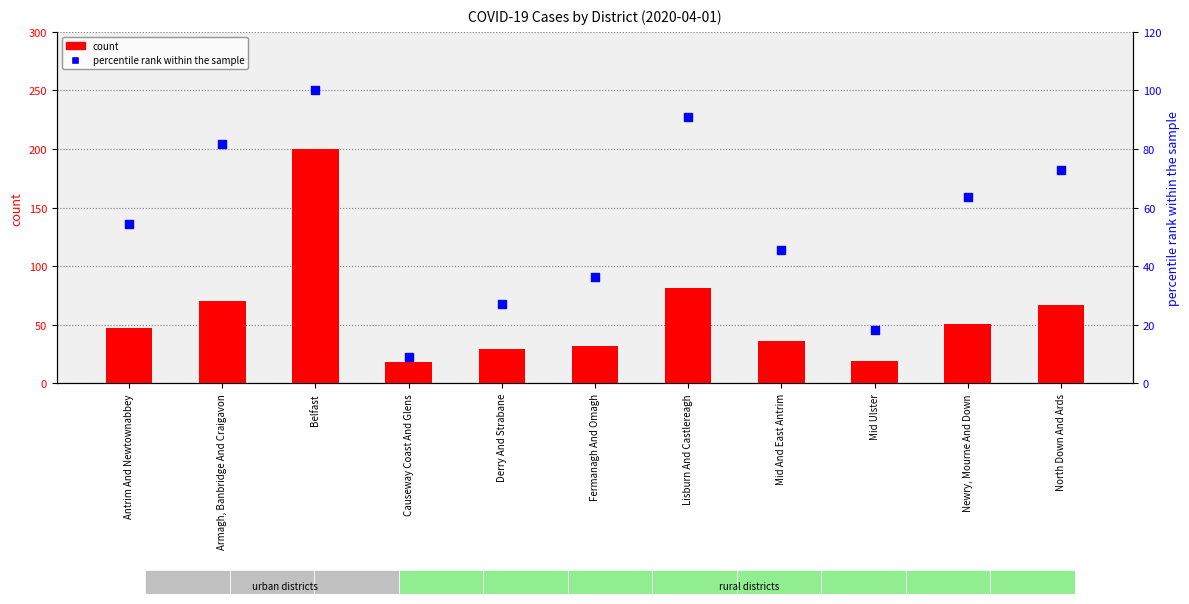

What is the total value across all series at Newry, Mourne And Down?

114.6